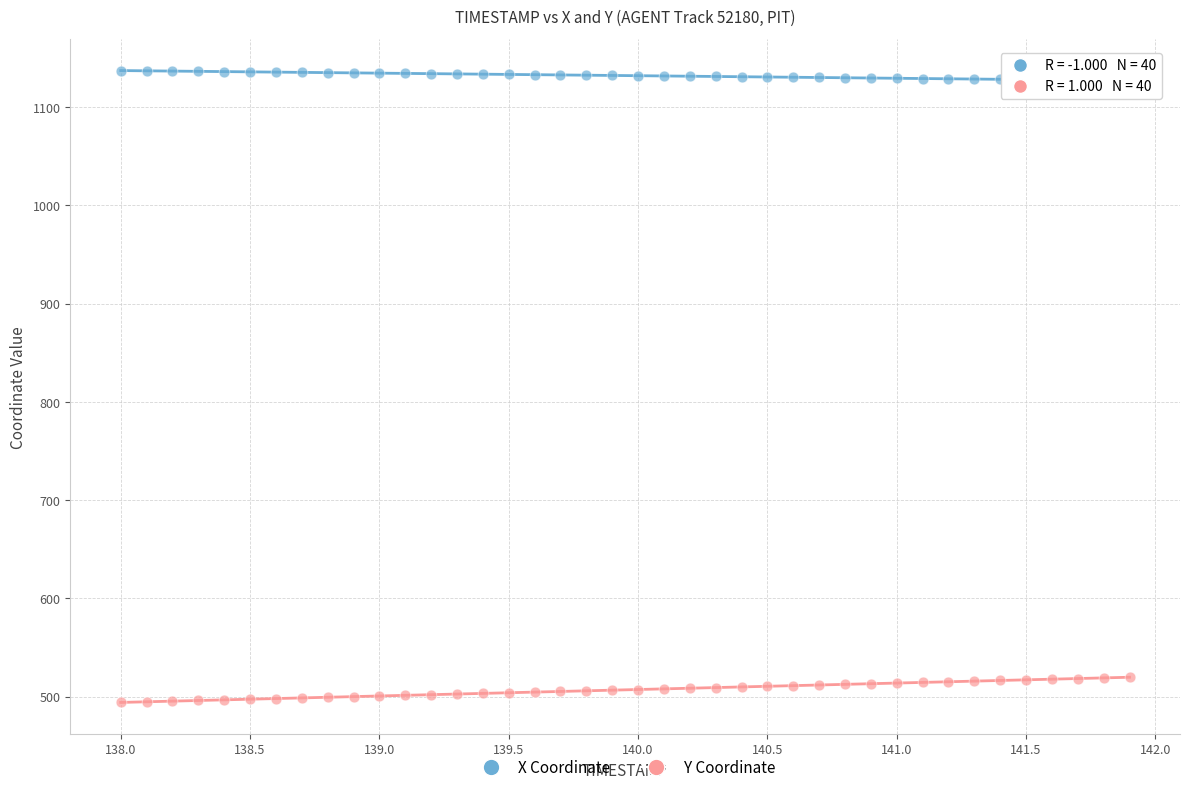

What are all the series names shown in the legend?

X Coordinate, Y Coordinate